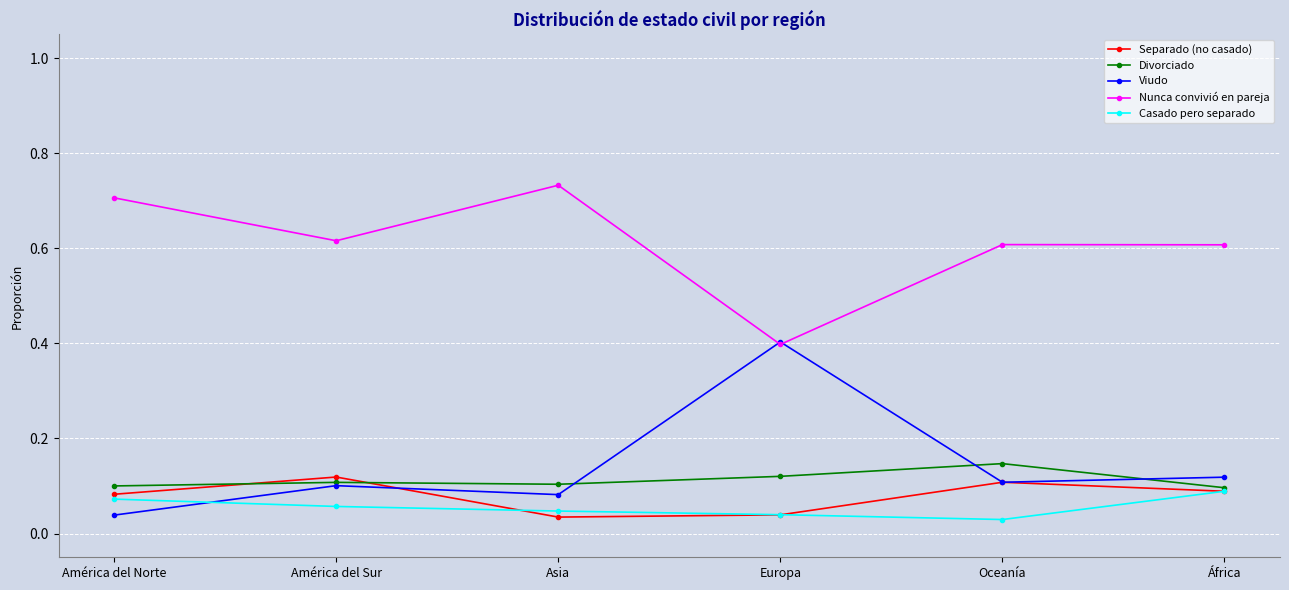

What is the sum of all Viudo values?

0.9